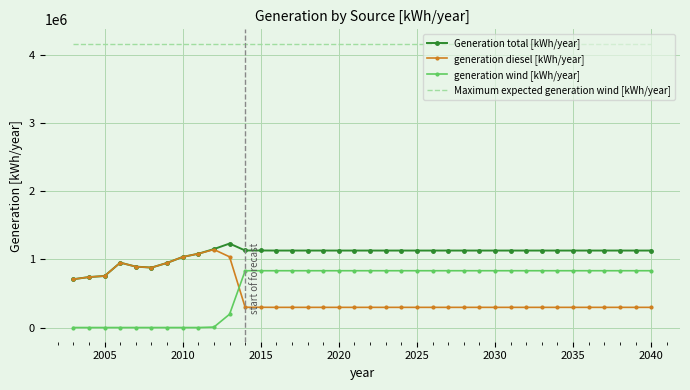

True or false: Maximum expected generation wind [kWh/year] and generation diesel [kWh/year] intersect in this chart.

False